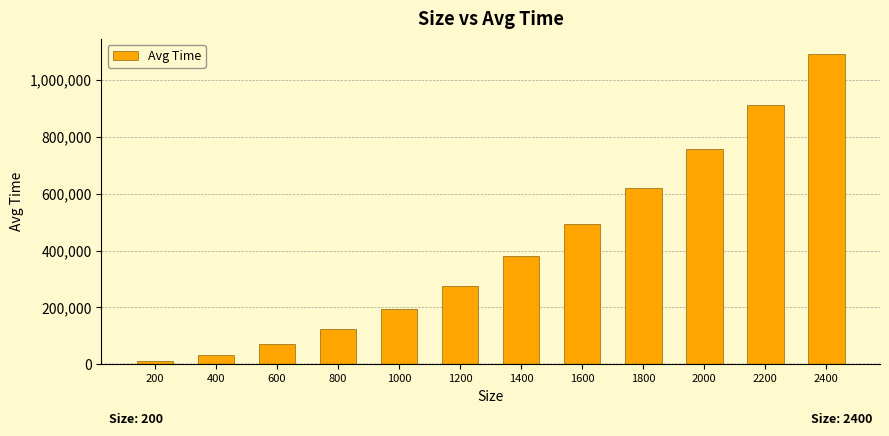

Reading right to left, what are all the values shown in this chart?

1090015	912752	758392	618430	491872	381950	275910	193187	125850	71620	32927	10232